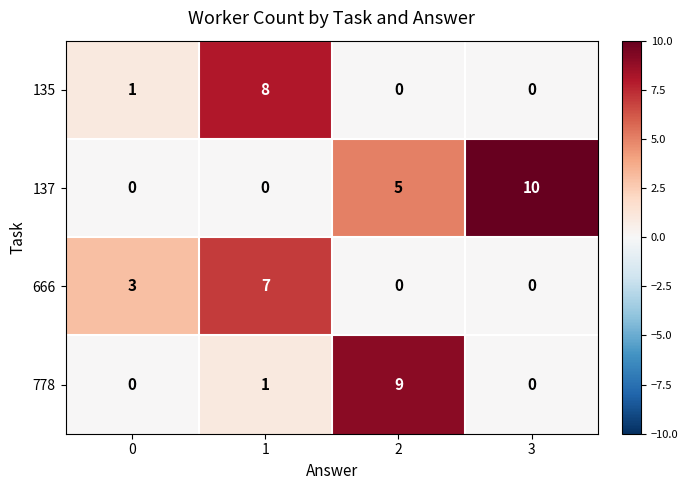

At how many categories does at least one series exceed 0?

4